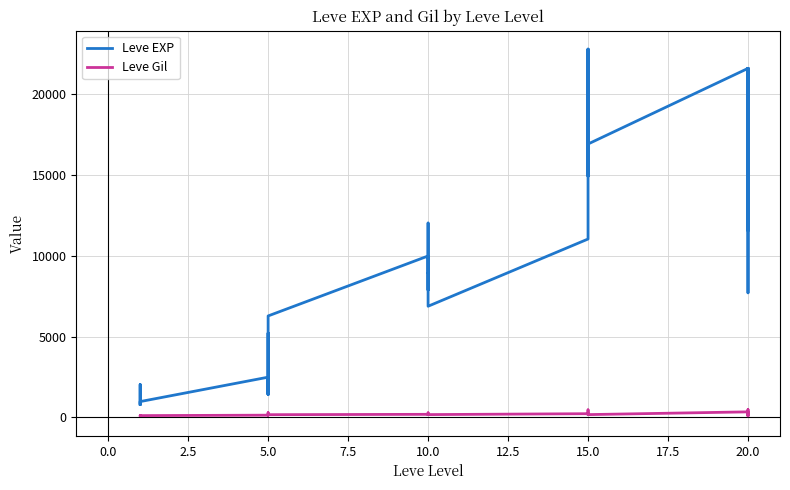

What is the smallest value displayed?

101